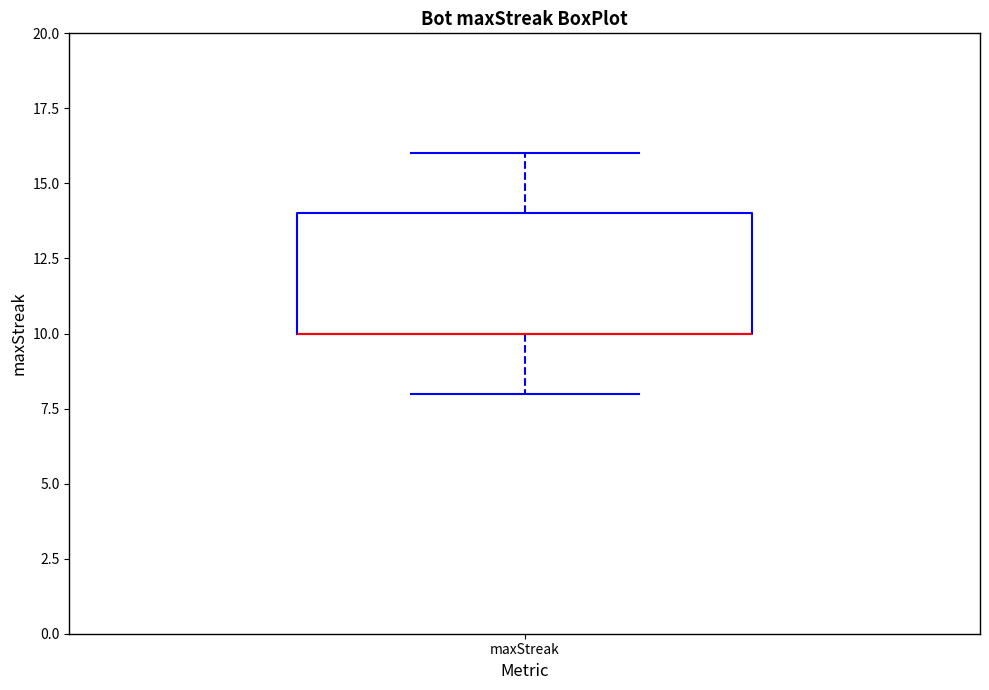

Transcribe this box plot: give where the median line is, the range the box spans, and where the two whiskers end, as read against the y-axis. The values are not printed on the chart, so give them approximately, as read against the axis.

median 10 (drawn on the box's lower edge), box 10 to 14, whiskers 8 to 16